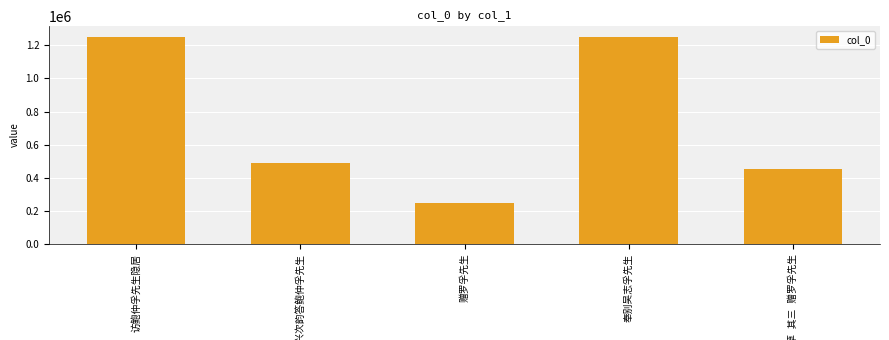

What is the smallest value displayed?

249290